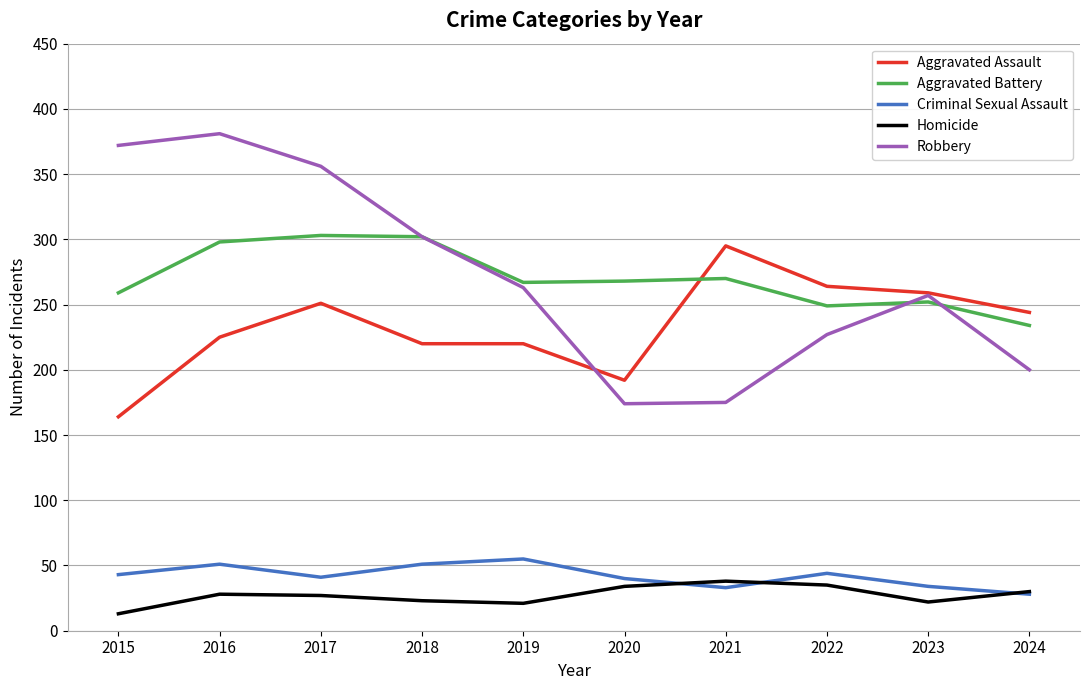

How many distinct data groups are displayed?

5